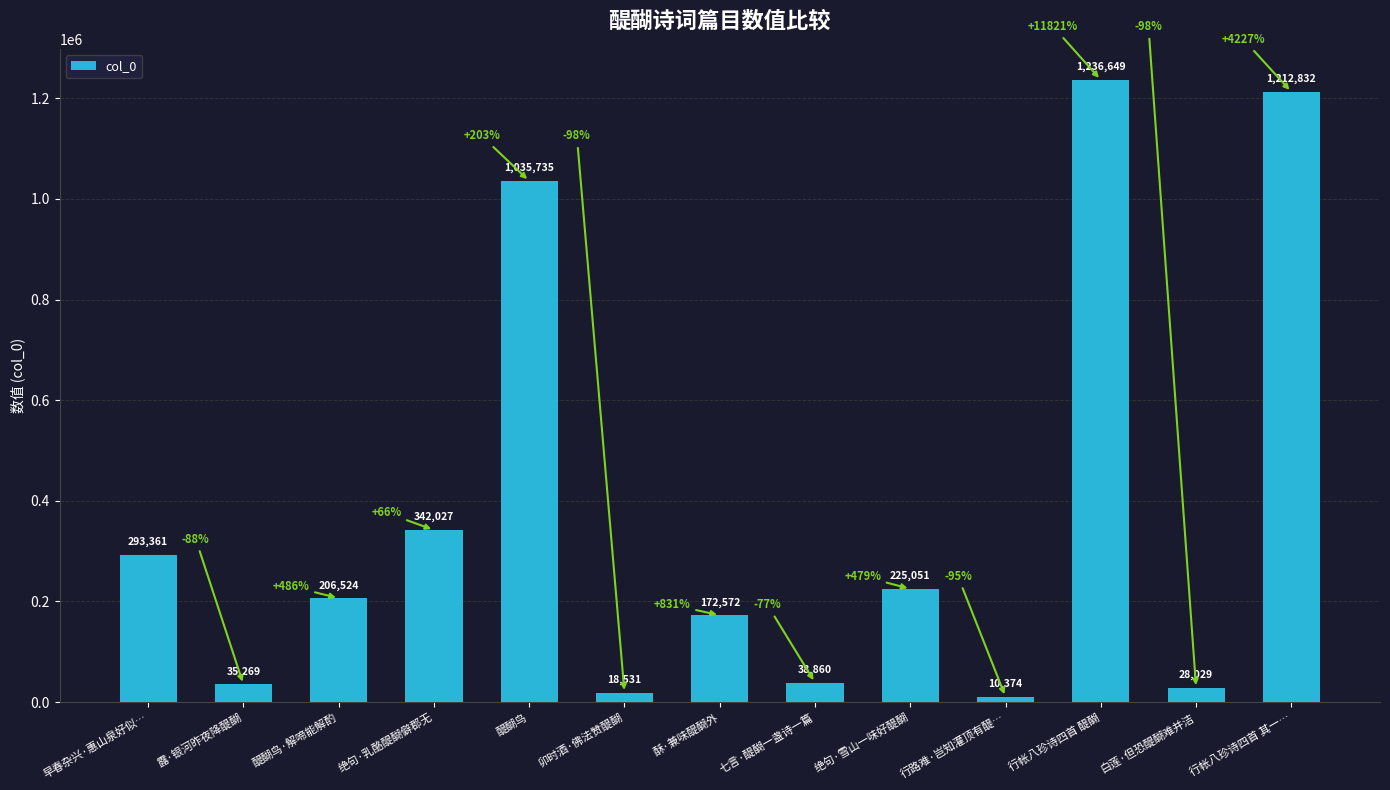

Are the bars horizontal?

No